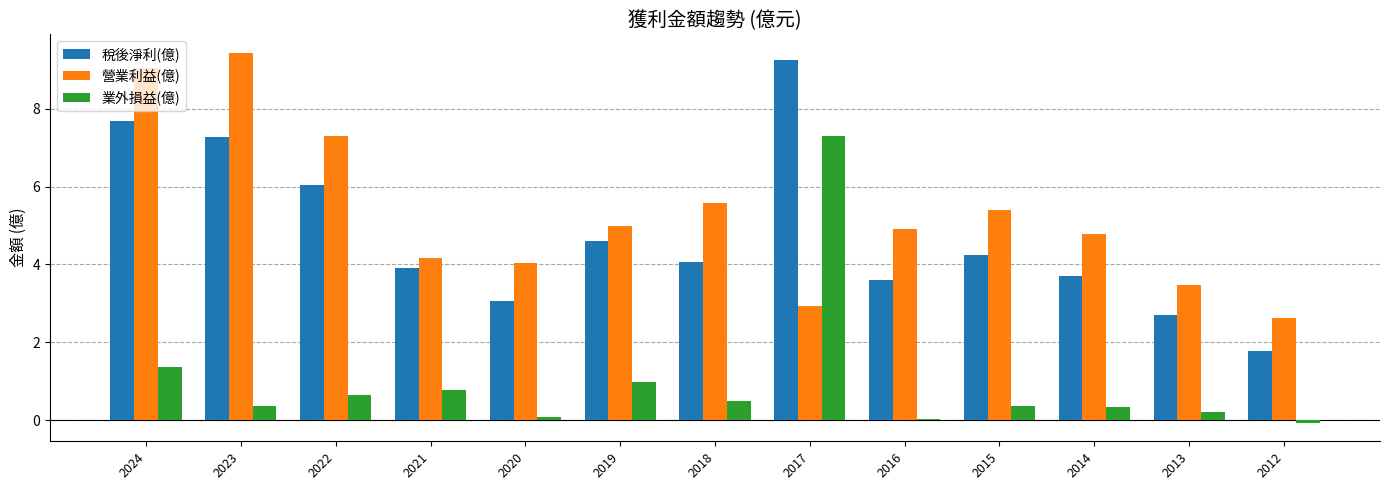

What is the average value of the 營業利益(億) series?

5.3